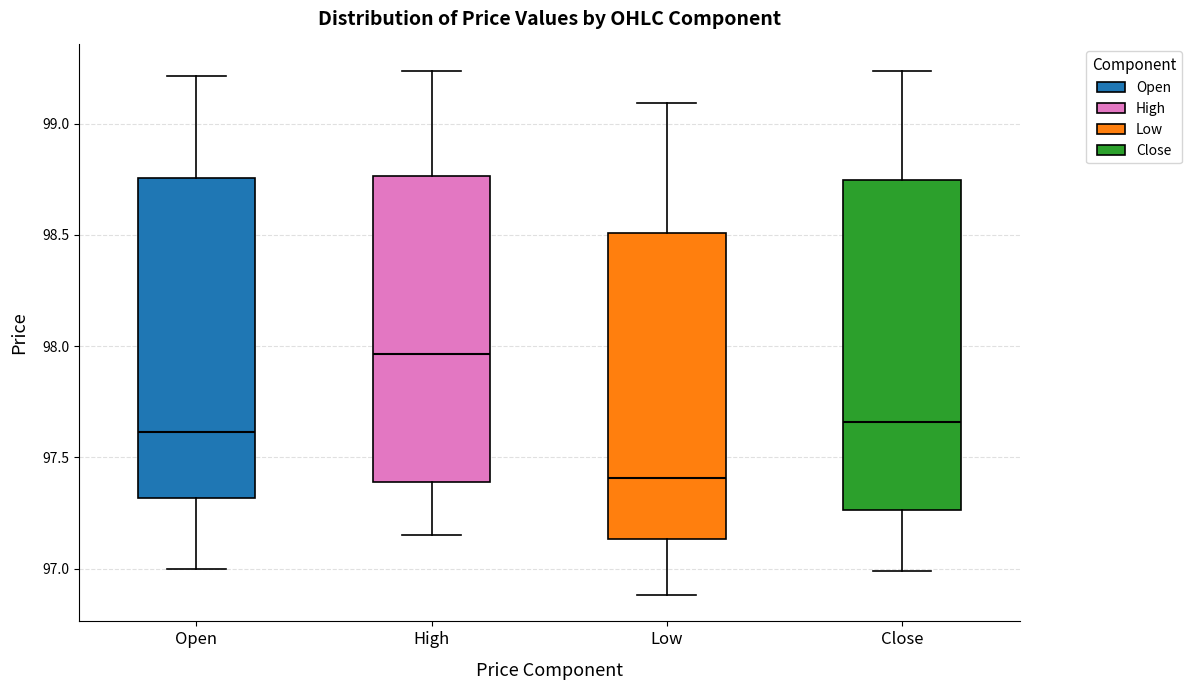

Reading left to right, transcribe this box plot: for each box, give where its median line is, the range the box spans, and where its two whiskers end, as read against the y-axis. The values are not printed on the chart, so give them approximately, as read against the axis.

Open: median 97.60, box 97.30 to 98.75, whiskers 97.00 to 99.20
High: median 97.95, box 97.40 to 98.75, whiskers 97.15 to 99.25
Low: median 97.40, box 97.15 to 98.50, whiskers 96.90 to 99.10
Close: median 97.65, box 97.25 to 98.75, whiskers 97.00 to 99.25